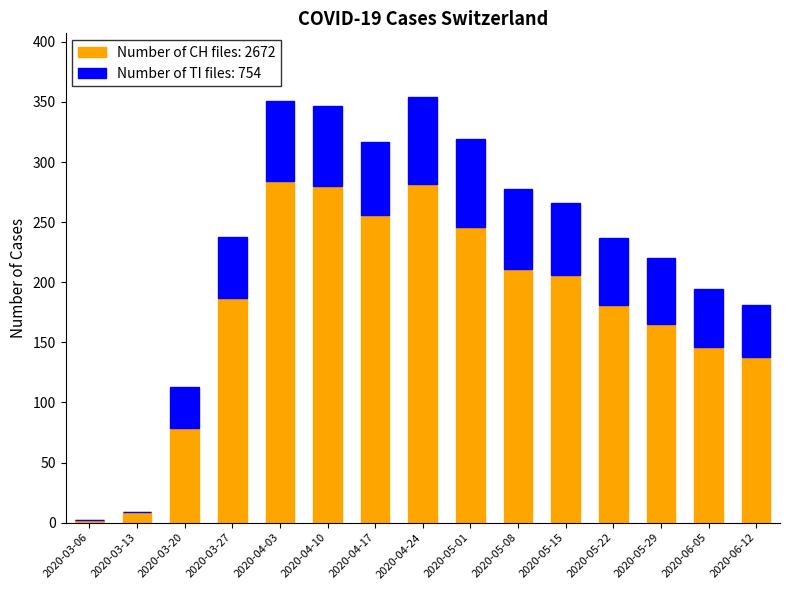

What is the sum of all Number of CH files: 2672 values?

2672